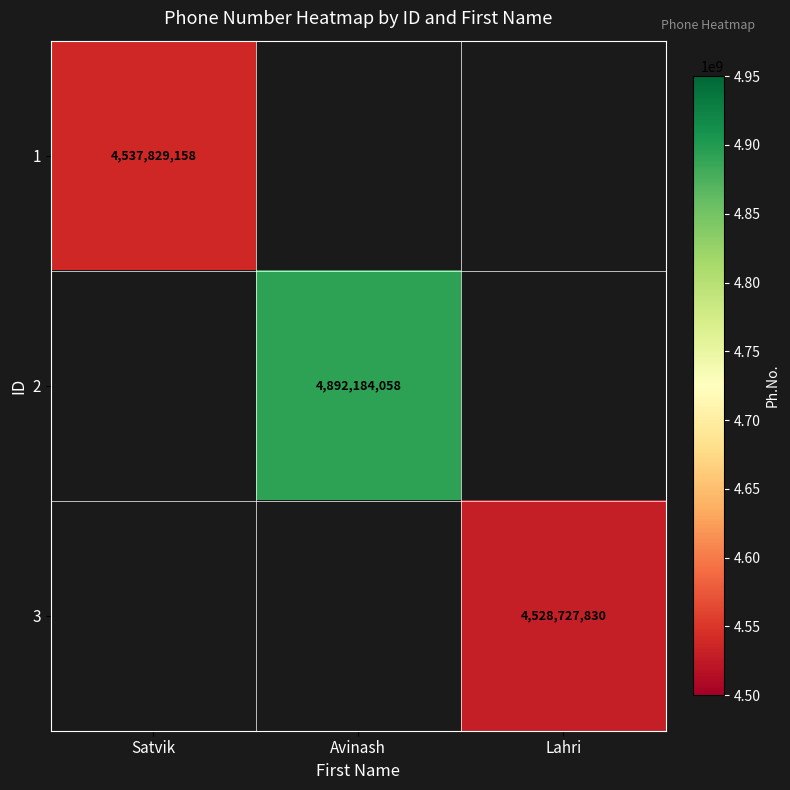

How many categories are shown in the chart?

3